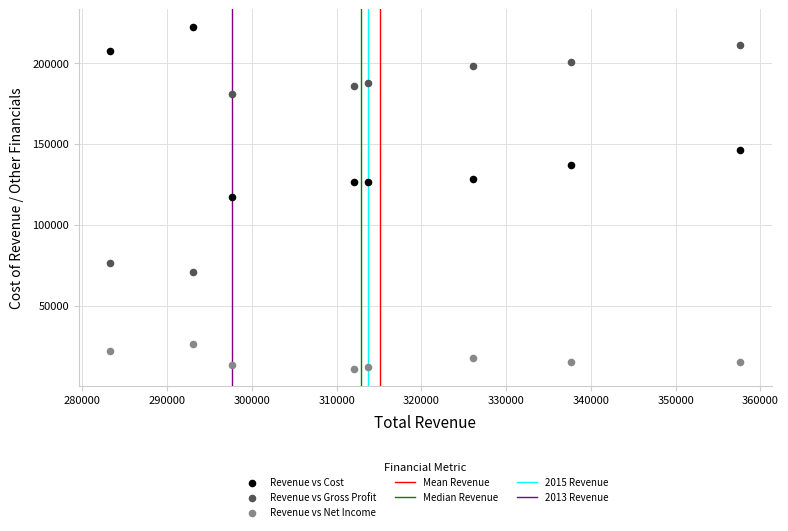

Across all data points, what is the range of X values (max minus min)?

74300